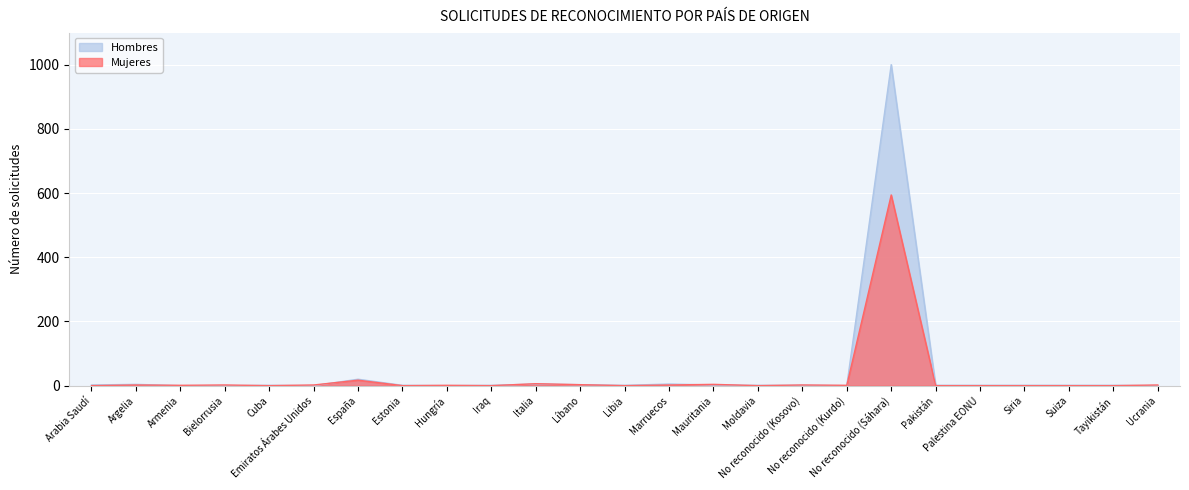

True or false: Mujeres has a value of 2 at Marruecos.

True